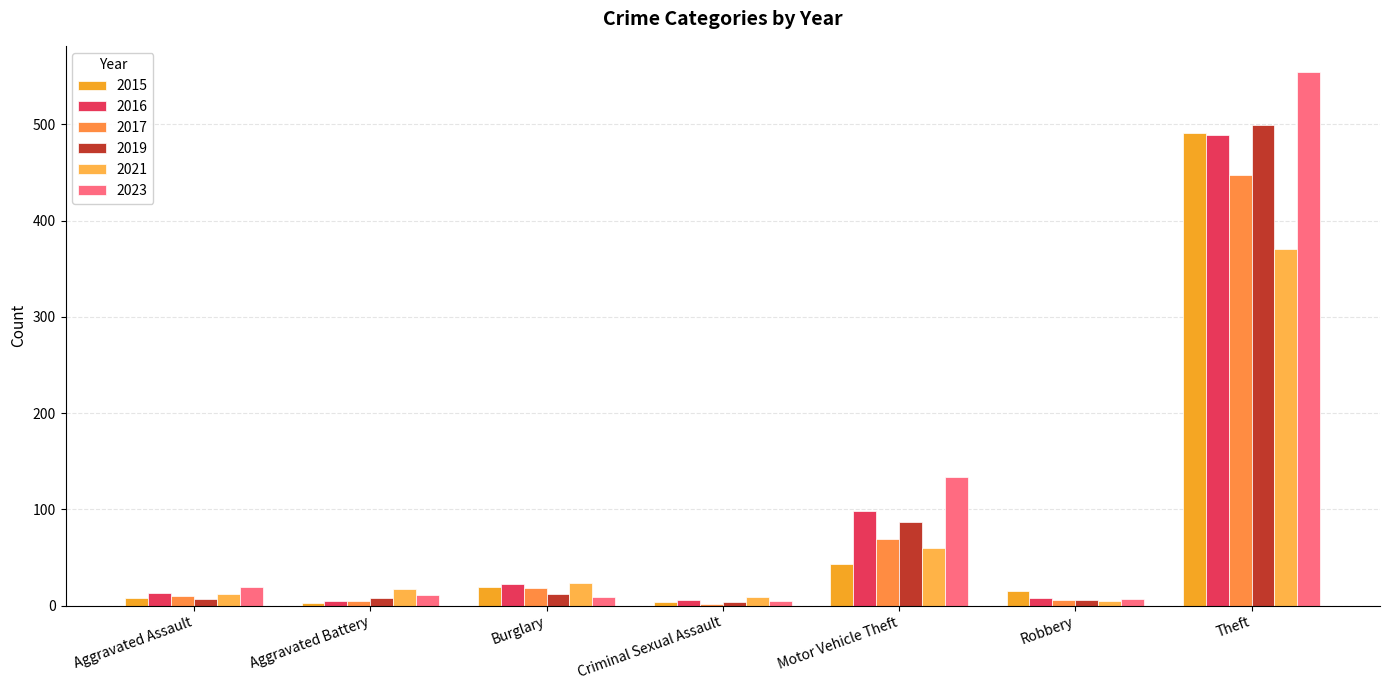

How many distinct data groups are displayed?

6